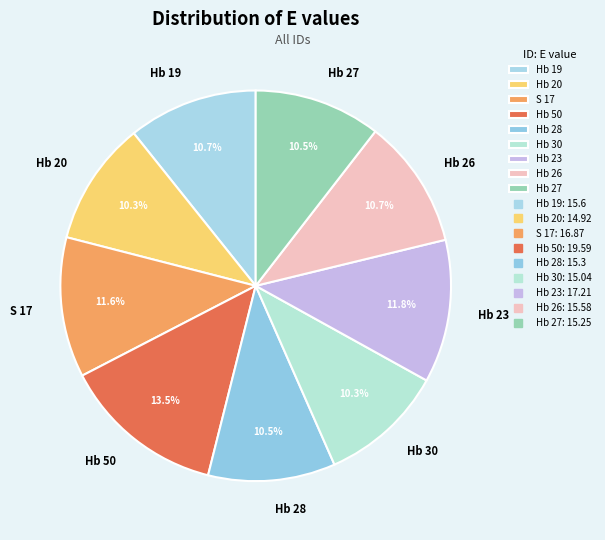

Is Hb 23 the majority of the pie?

No